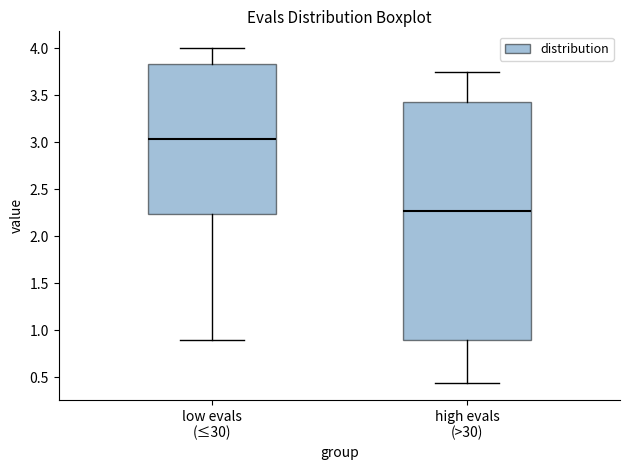

Reading left to right, transcribe this box plot: for each box, give where its median line is, the range the box spans, and where its two whiskers end, as read against the y-axis. The values are not printed on the chart, so give them approximately, as read against the axis.

low evals (≤30): median 3.05, box 2.25 to 3.85, whiskers 0.90 to 4.00
high evals (>30): median 2.25, box 0.90 to 3.40, whiskers 0.45 to 3.75